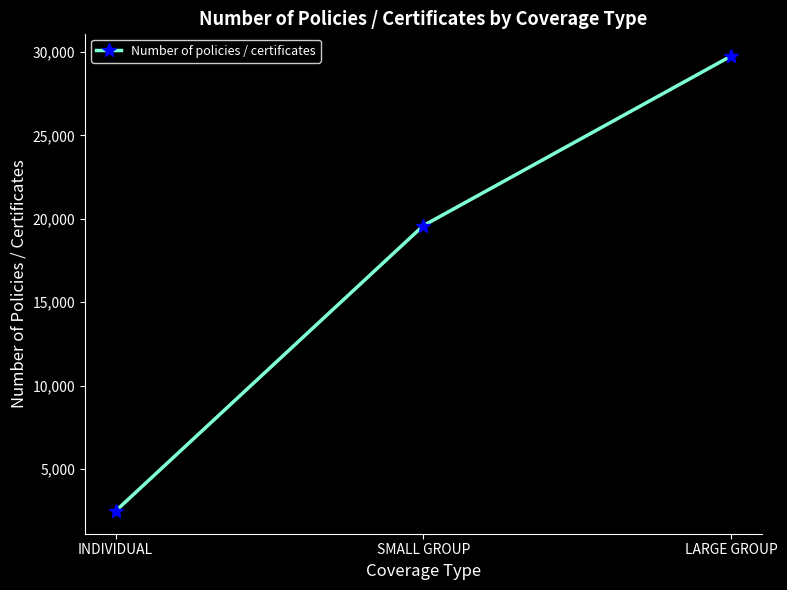

What is the maximum value shown in the chart?

29755